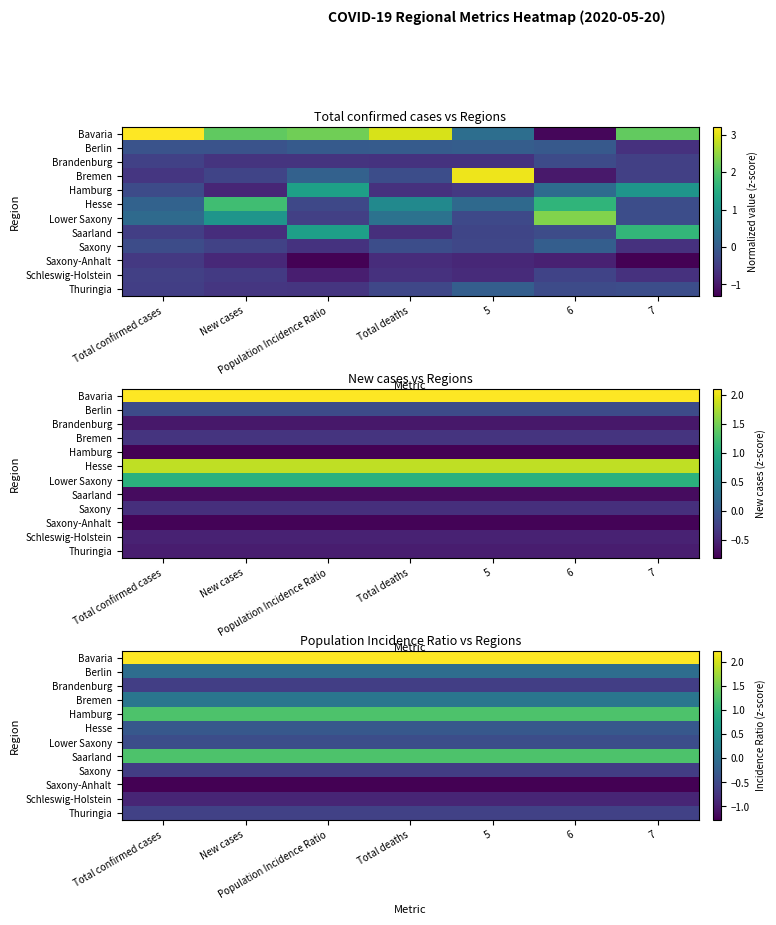

Is it true that Bremen equals 0.0 at New cases?

False